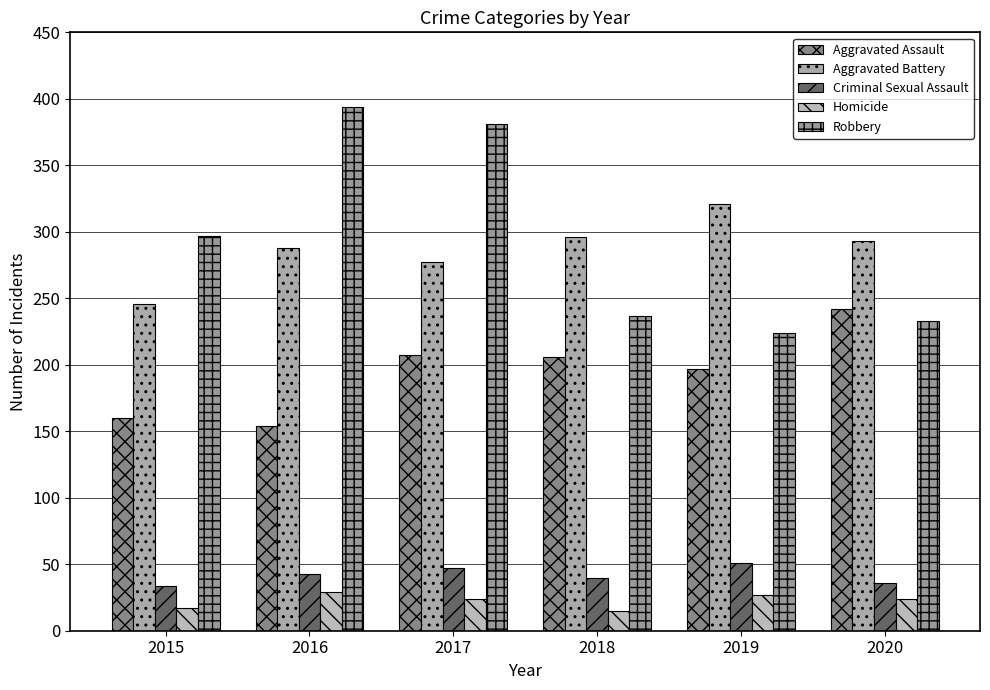

True or false: Robbery has a value of 82 at 2020.

False